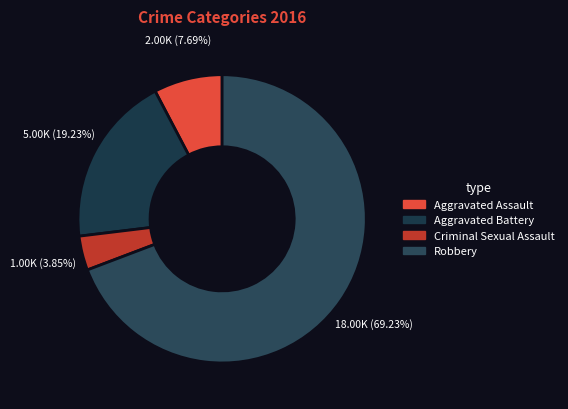

To the nearest percent, what is the average slice percentage?

25%